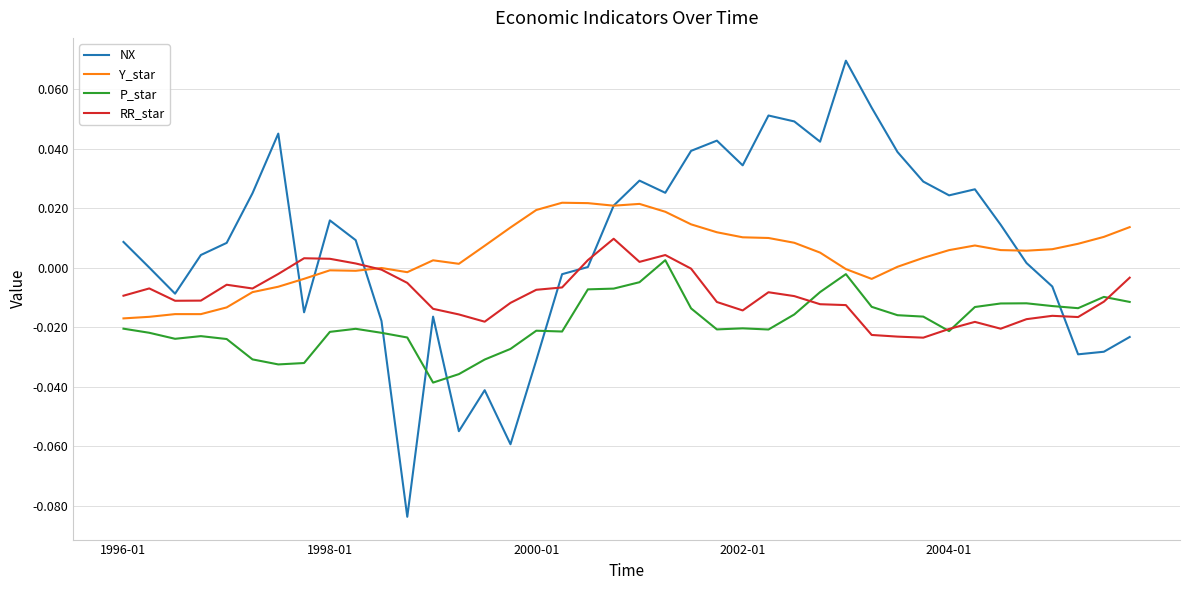

Which series has the widest spread of values?

NX